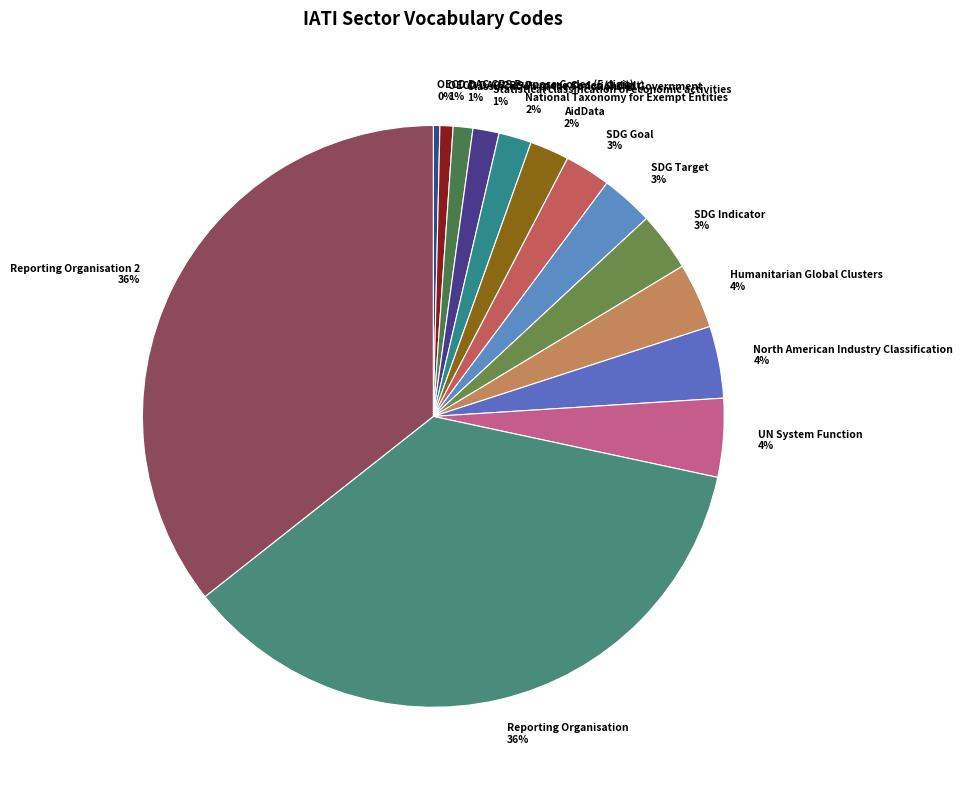

To the nearest percent, what portion does UN System Function 4% represent?

4%